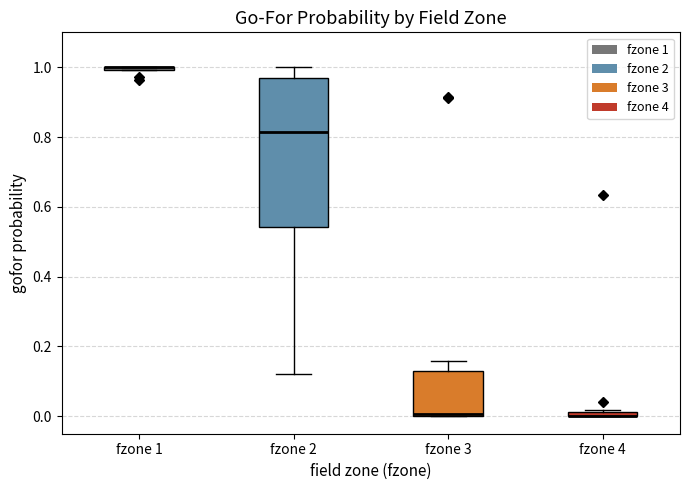

Which box is the tallest, from its lower edge to its upper edge?

fzone 2